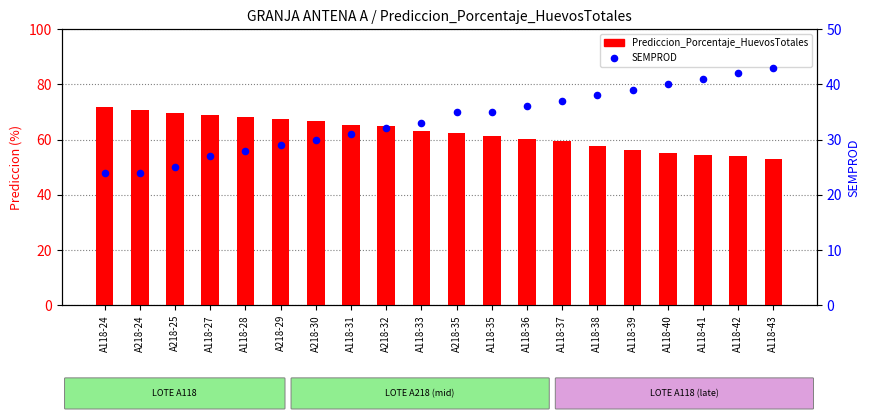

Which series has the largest total across all categories?

Prediccion_Porcentaje_HuevosTotales